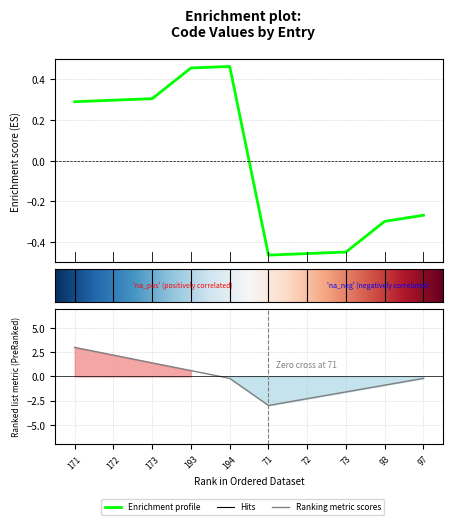

Reading left to right, transcribe all the data shown in this chart.

0.3	0.3	0.3	0.5	0.5	-0.5	-0.5	-0.4	-0.3	-0.3